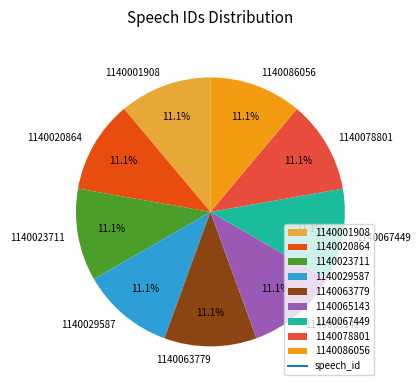

Is it true that 1140078801 is 17% of the pie?

False